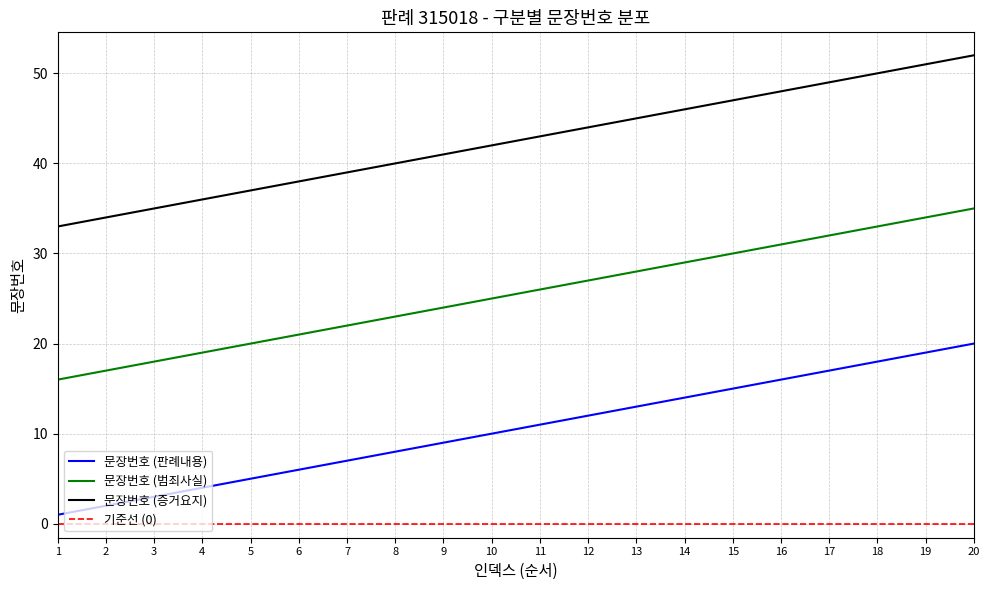

Rank the series by their average value, from highest to lowest.

문장번호 (증거요지), 문장번호 (범죄사실), 문장번호 (판례내용)